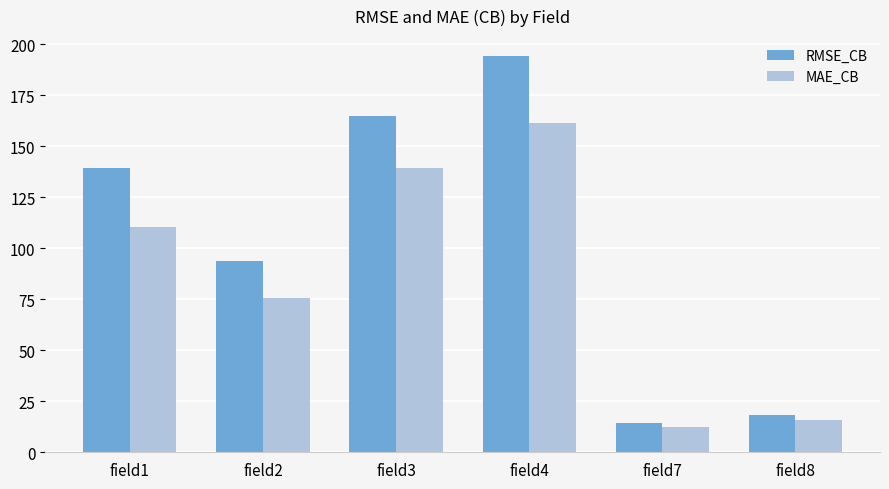

Reading left to right, extract all data points from this chart.

RMSE_CB: field1=139.3	field2=93.8	field3=165.0	field4=194.3	field7=14.2	field8=18.2
MAE_CB: field1=110.4	field2=75.9	field3=139.4	field4=161.3	field7=12.4	field8=15.8